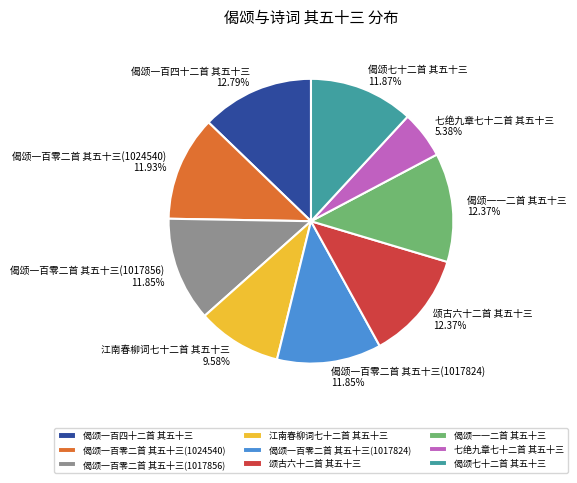

Which category has the smallest portion of the pie?

七绝九章七十二首 其五十三